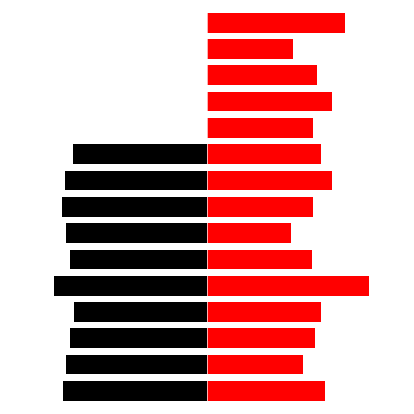

Reading right to left, transcribe all the data shown in this chart.

nuclear explosion: 14=0.0	13=0.0	12=0.0	11=0.0	10=0.0	9=-3.7	8=-4.0	7=-4.0	6=-3.9	5=-3.8	4=-4.3	3=-3.7	2=-3.8	1=-3.9	0=-4.0
earthquake: 14=3.9	13=2.4	12=3.1	11=3.5	10=3.0	9=3.2	8=3.5	7=3.0	6=2.3	5=2.9	4=4.5	3=3.2	2=3.0	1=2.7	0=3.3